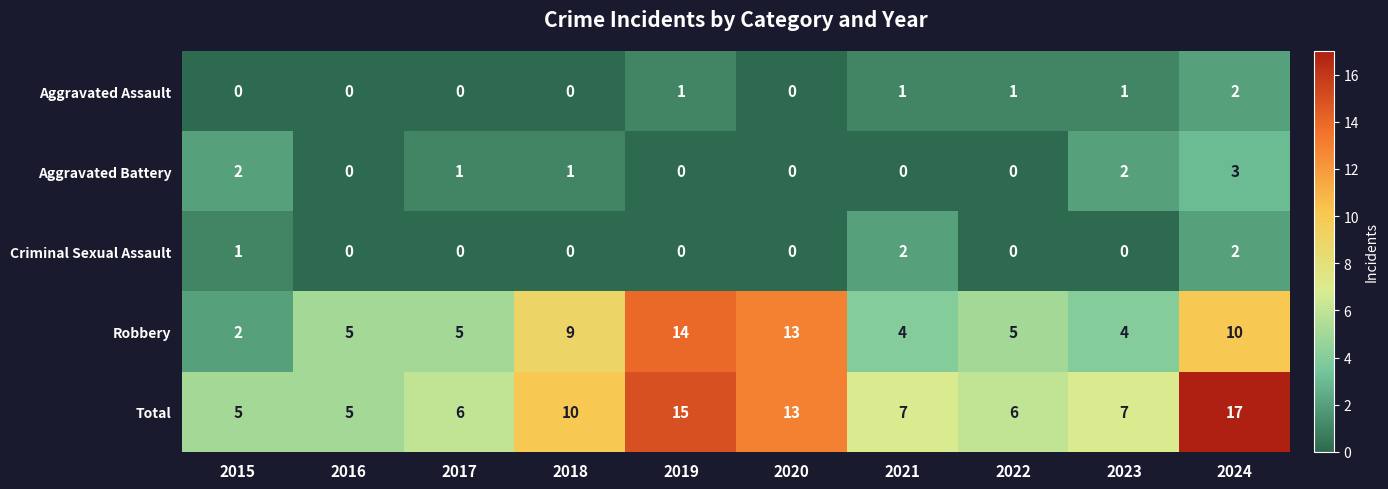

Between 2018 and 2023, which series saw the biggest shift?

Robbery